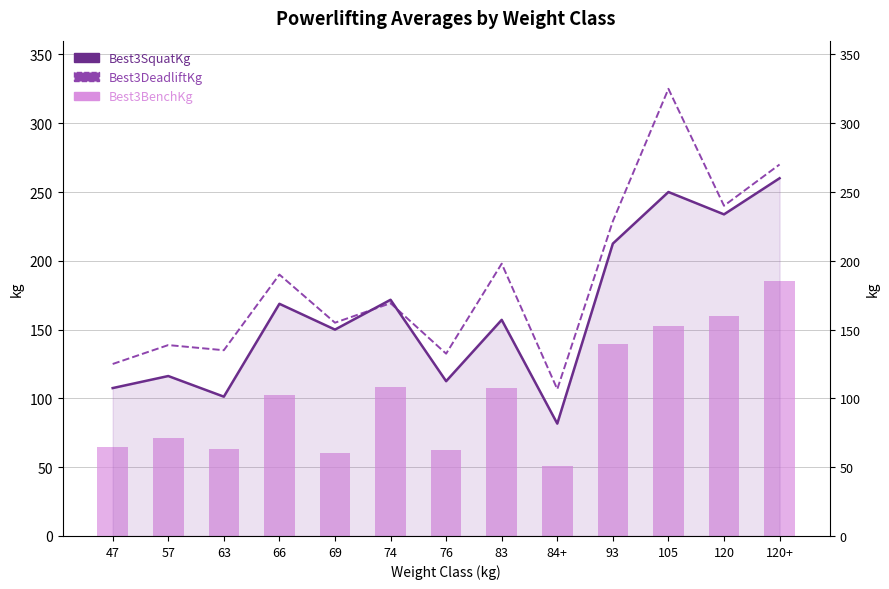

True or false: Best3DeadliftKg has a value of 190.0 at 66.

True